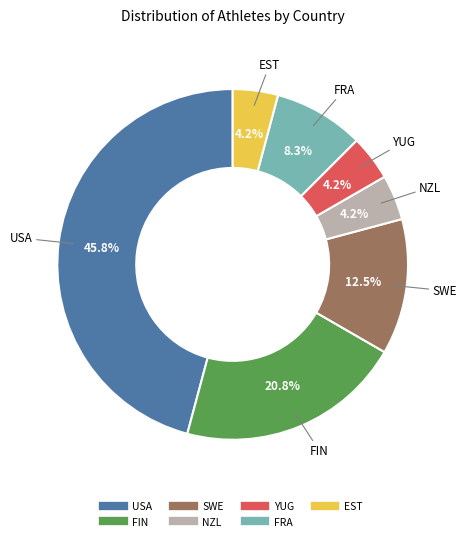

What percentage is the YUG slice, to the nearest percent?

4%